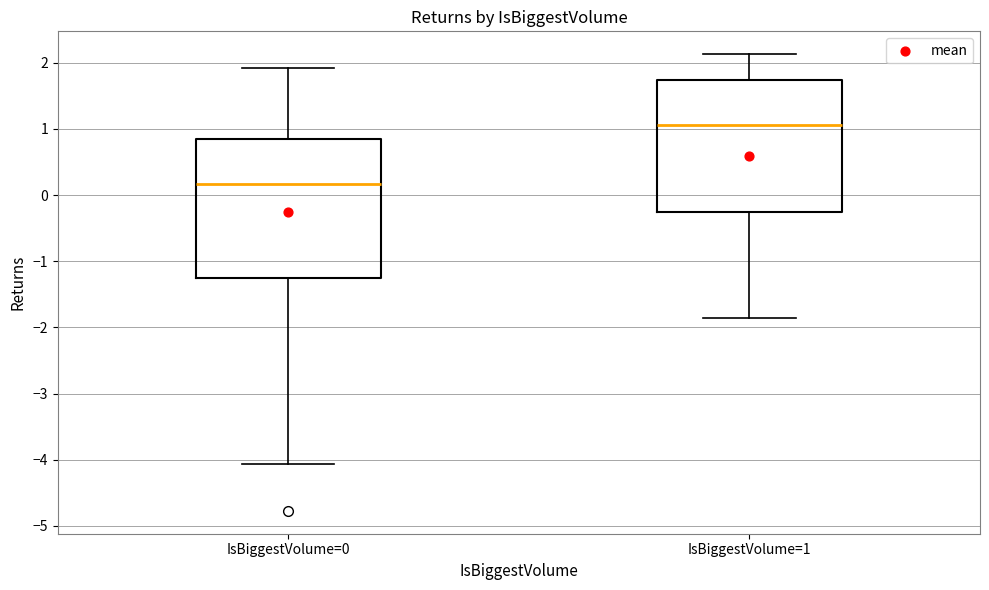

Which box's median line is the highest?

IsBiggestVolume=1